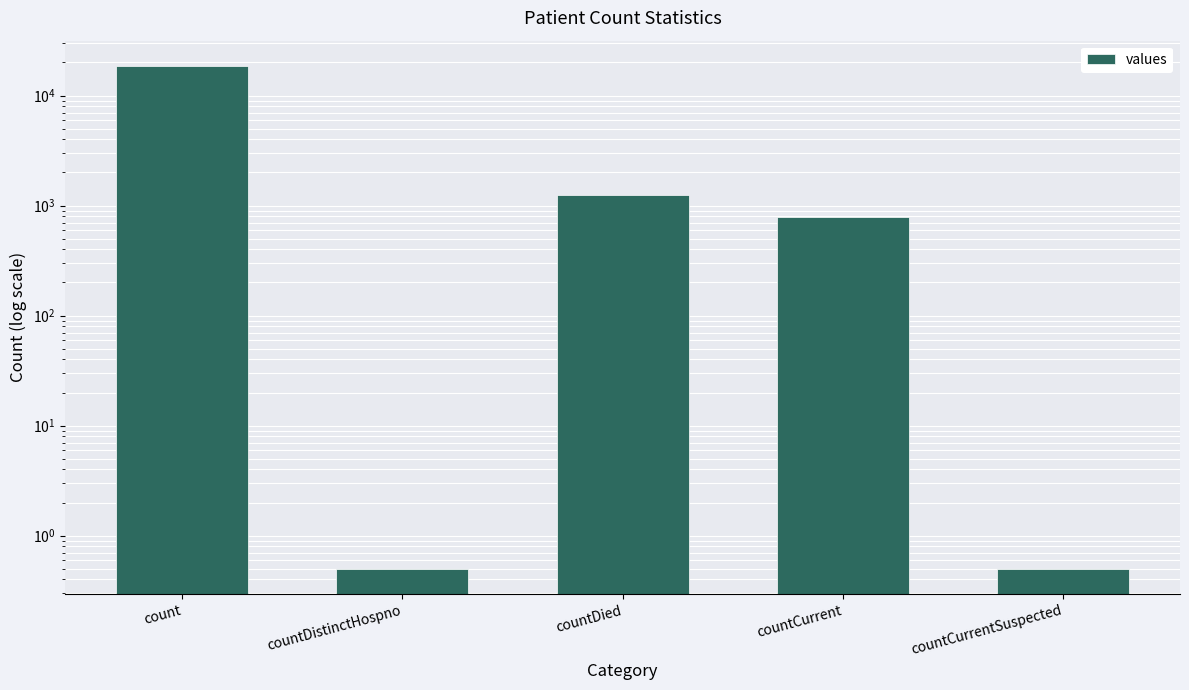

Rank the categories by value from highest to lowest.

count, countDied, countCurrent, countDistinctHospno, countCurrentSuspected